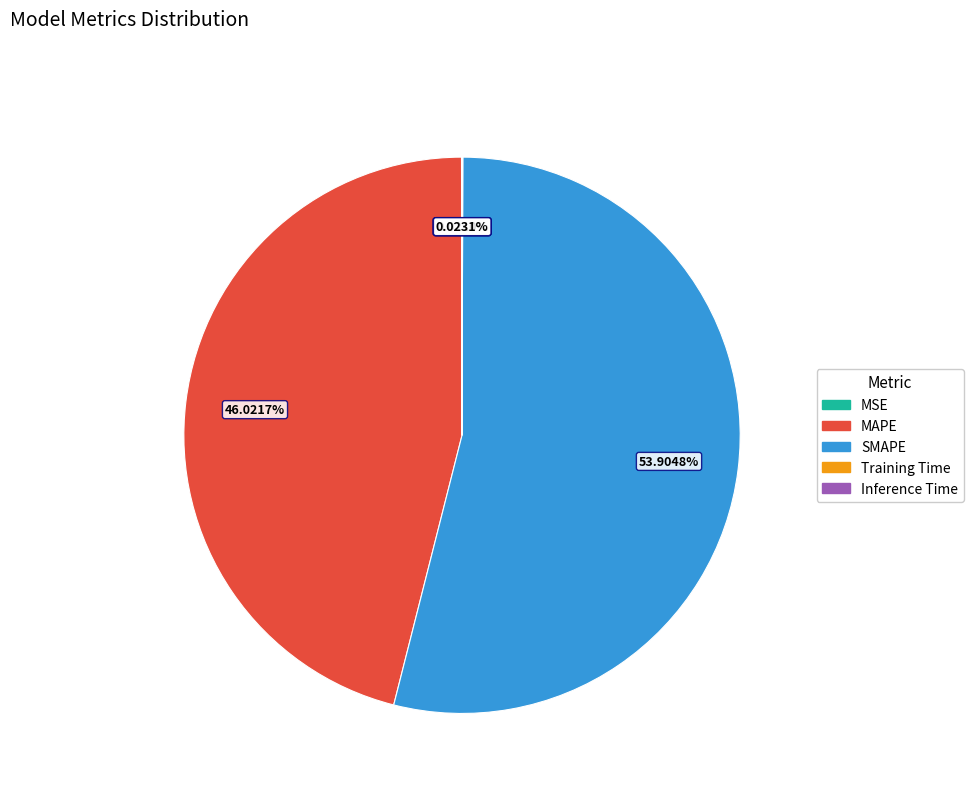

What is the ratio of the value at SMAPE to the value at MAPE?

1.2